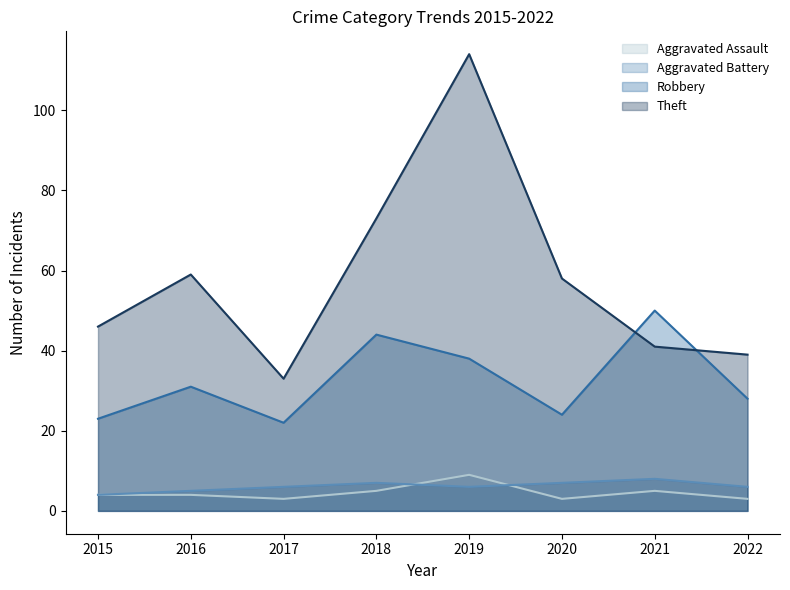

What is the value of the Theft point at the 3rd from the left?

33